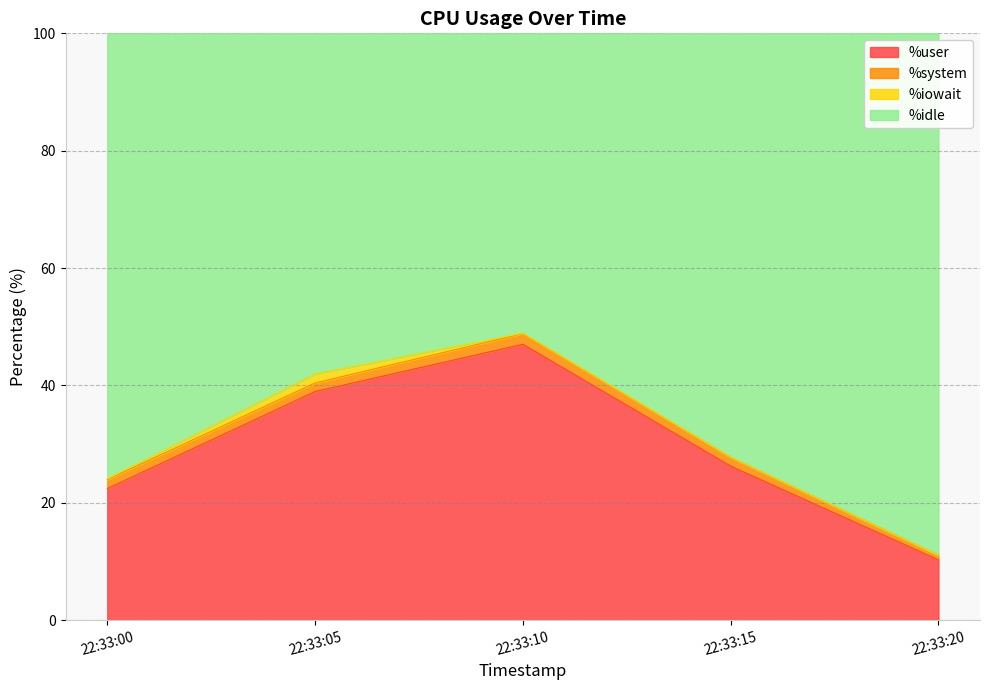

How many values in the %user series are below 26?

2